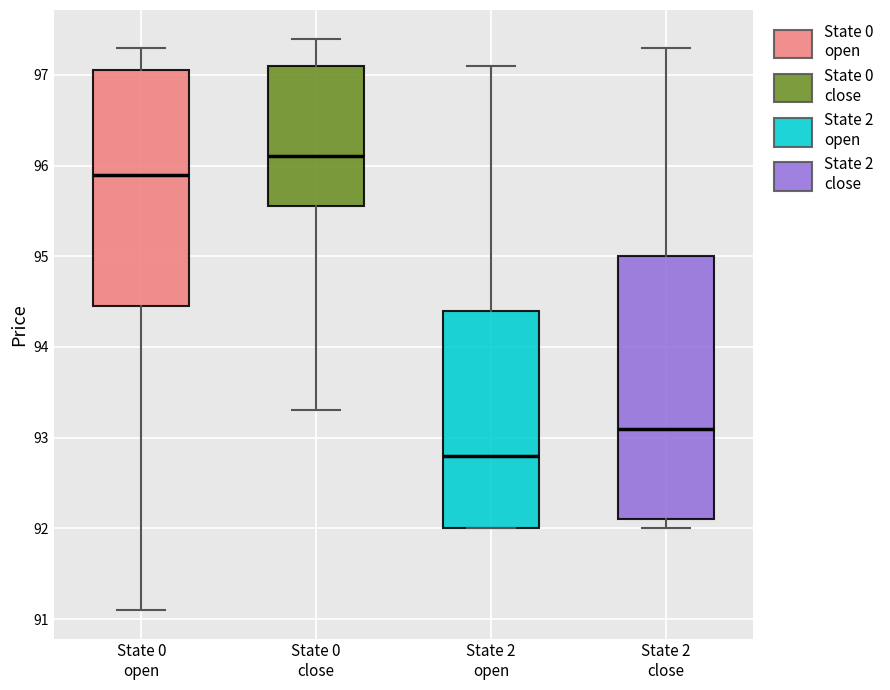

Reading left to right, read every box against the y-axis: the position of its median line, the range the box covers, and the ends of its whiskers. The values are not printed on the chart, so give them approximately, as read against the axis.

State 0 open: median 95.9, box 94.5 to 97.1, whiskers 91.1 to 97.3
State 0 close: median 96.1, box 95.6 to 97.1, whiskers 93.3 to 97.4
State 2 open: median 92.8, box 92.0 to 94.4, whiskers 92.0 to 97.1
State 2 close: median 93.1, box 92.1 to 95.0, whiskers 92.0 to 97.3